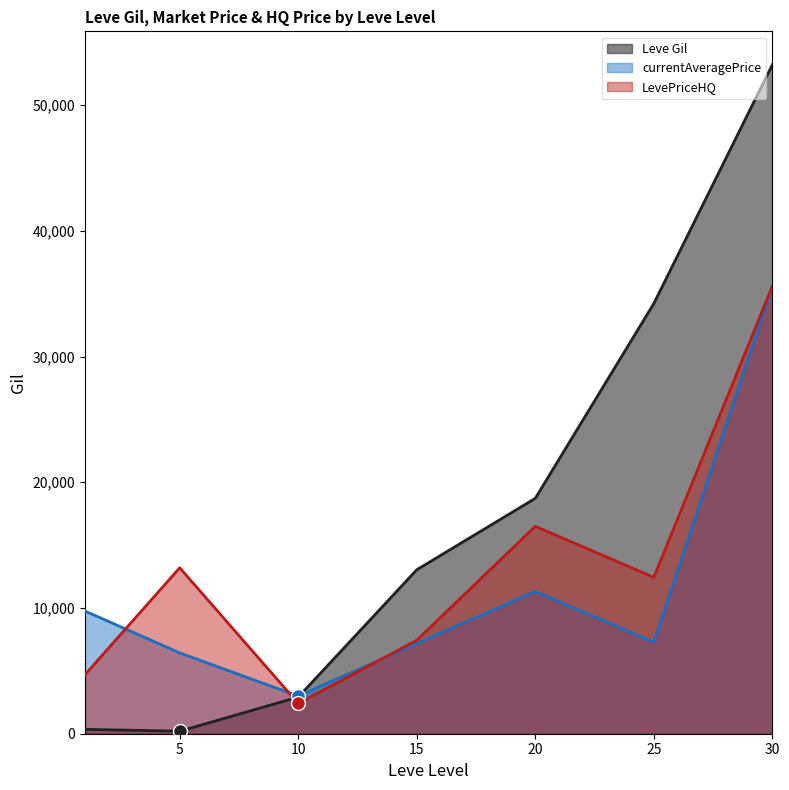

Which series has the largest total across all categories?

Leve Gil